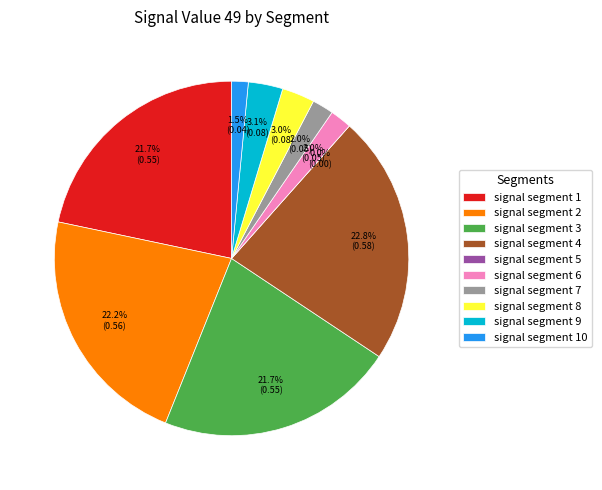

How many slices are in this pie chart?

10